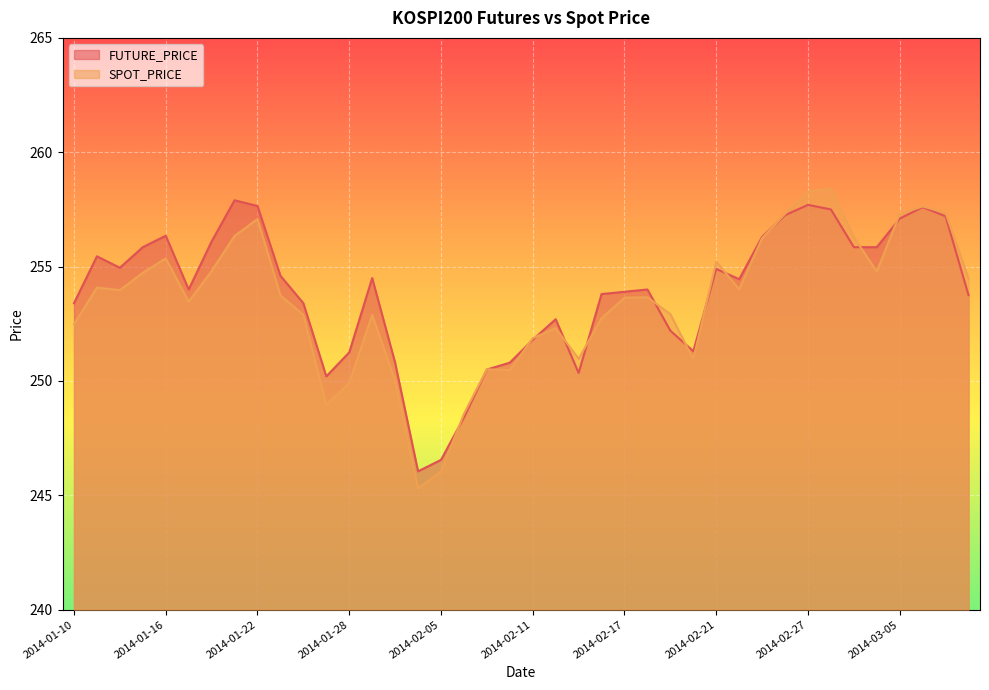

At which category is the sum across all series the highest?

2014-02-27